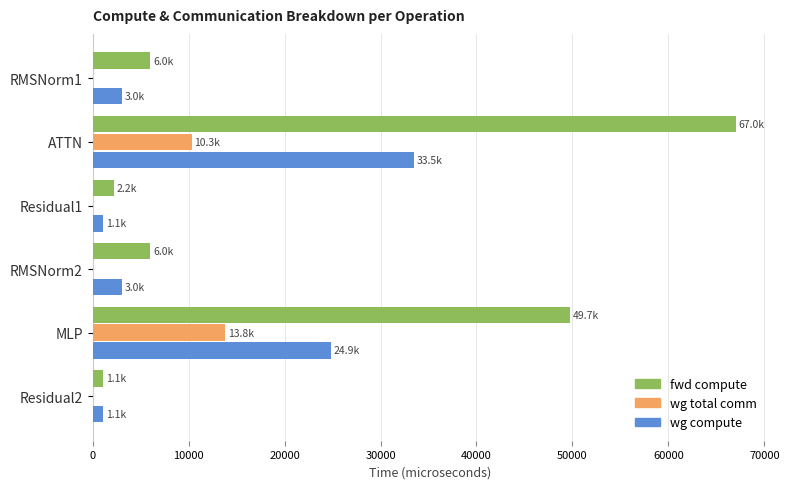

What is the sum of all wg compute values?

66627.5